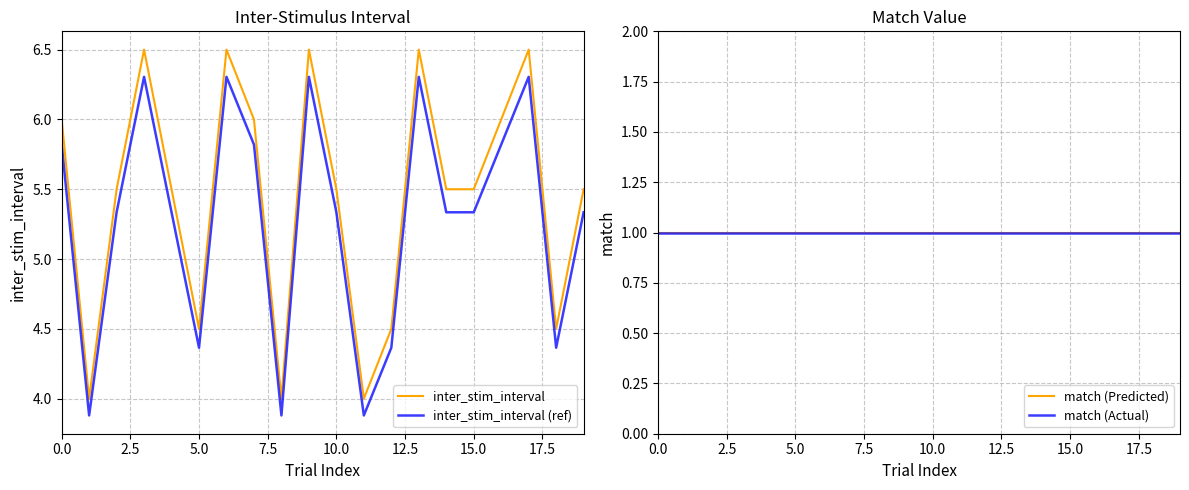

Rank the series at 15 from highest to lowest value.

inter_stim_interval, inter_stim_interval (ref), match (Predicted), match (Actual)